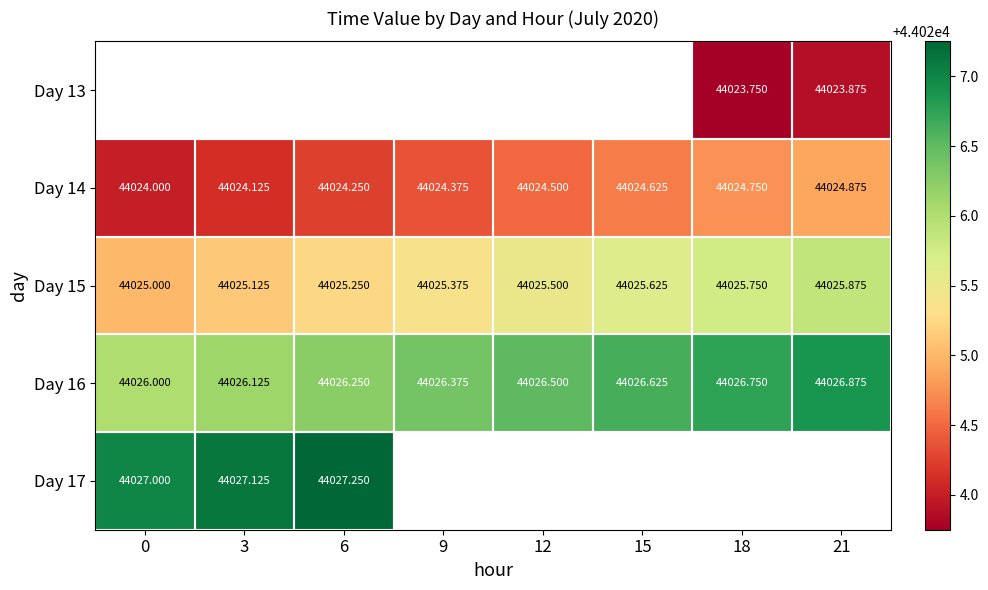

What is the difference between the highest and lowest values at 18?

3.0